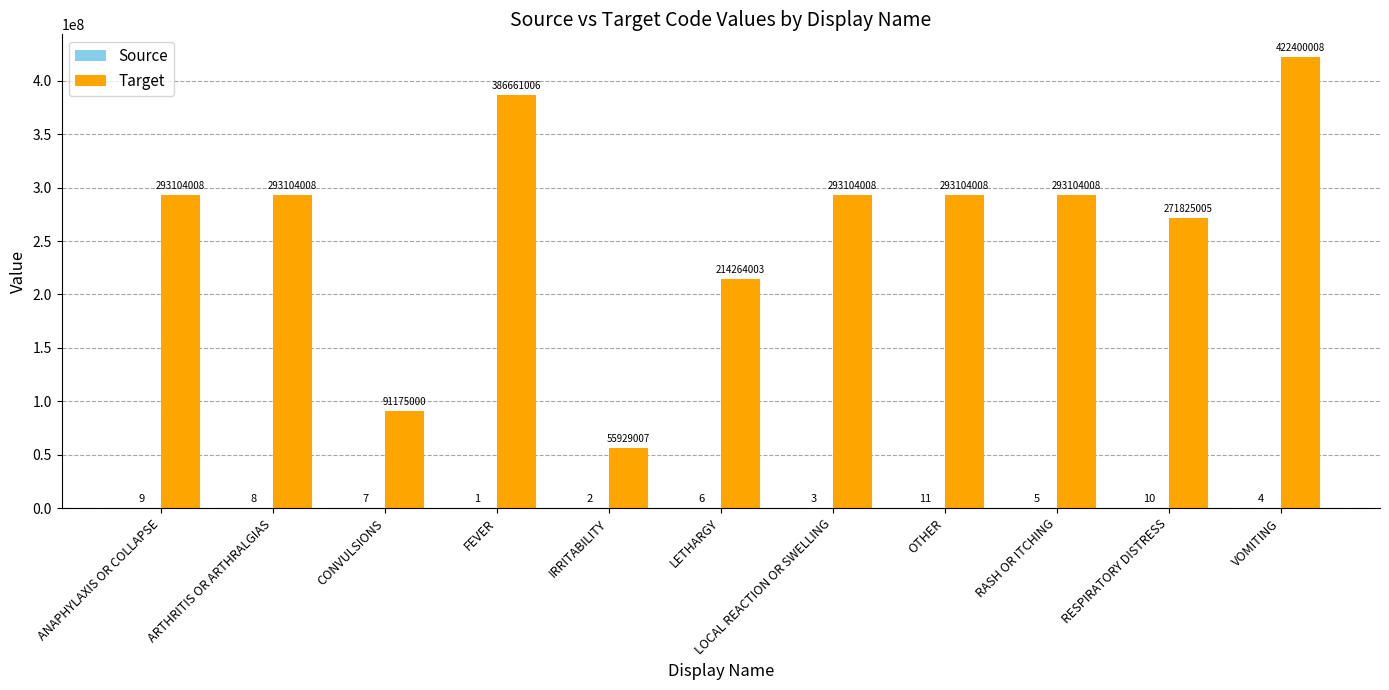

What is the maximum value for Target?

422400008